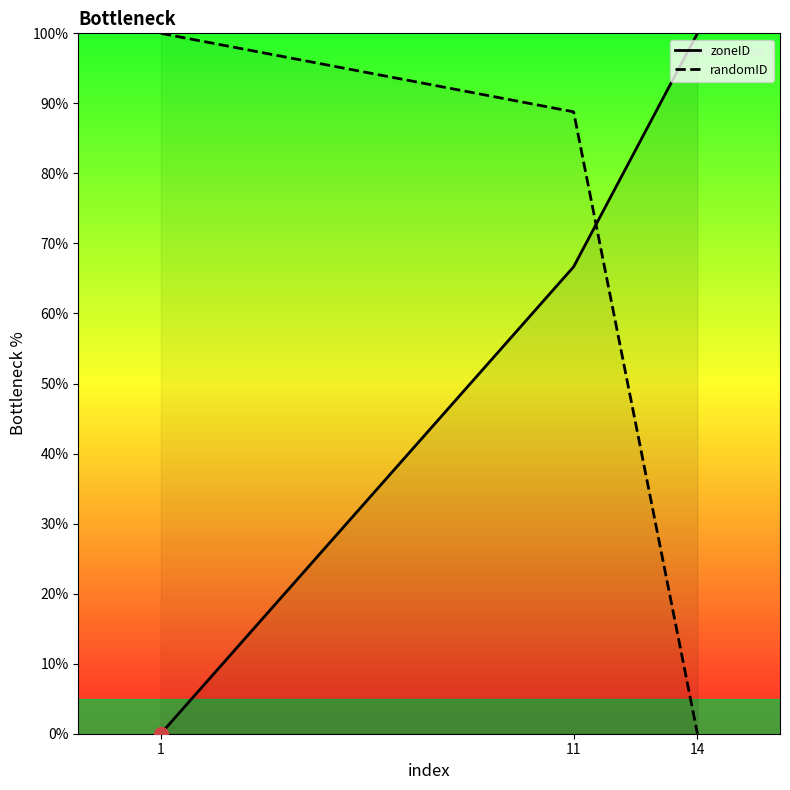

At 14, list the series in order from smallest to largest.

randomID, zoneID